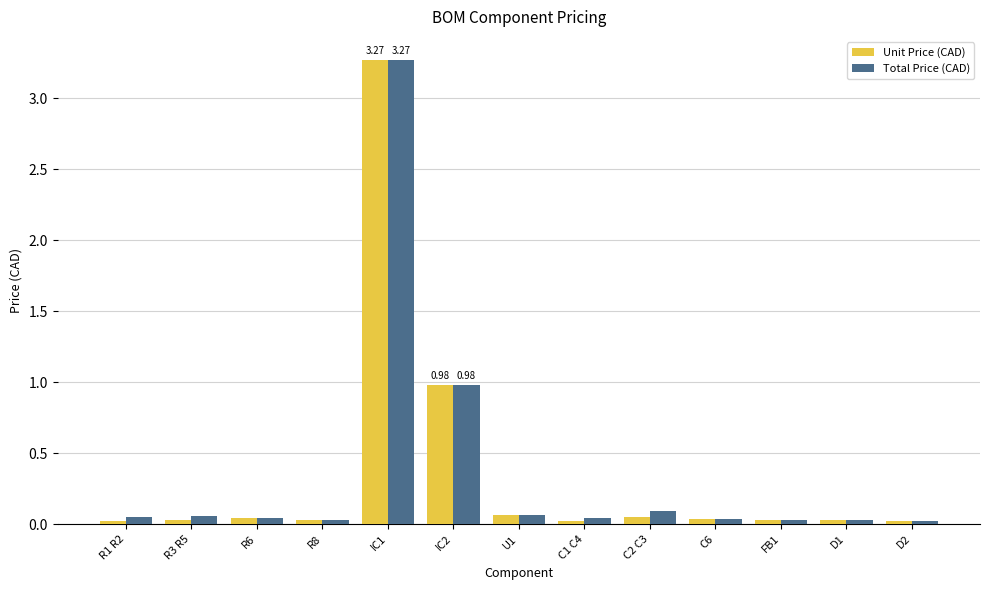

How many bars are there in each group?

2